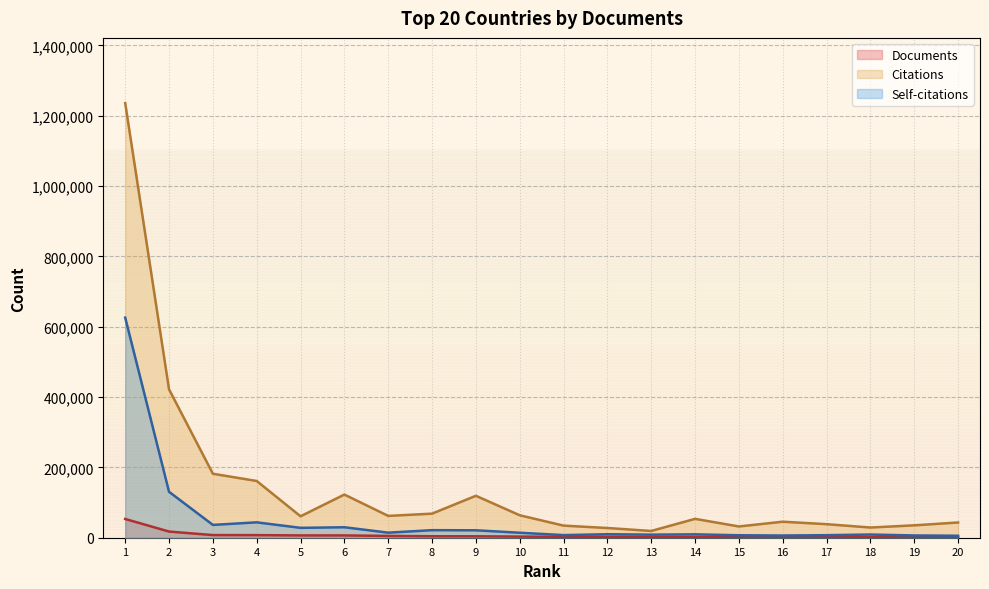

How many values in the Documents series are below 3208?

10